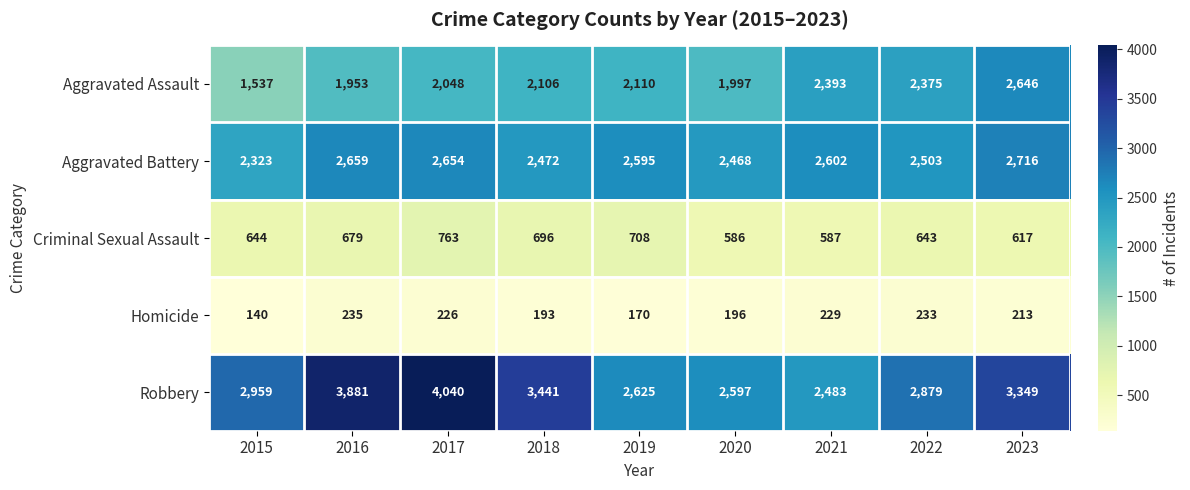

At 2023, list the series in order from largest to smallest.

Robbery, Aggravated Battery, Aggravated Assault, Criminal Sexual Assault, Homicide